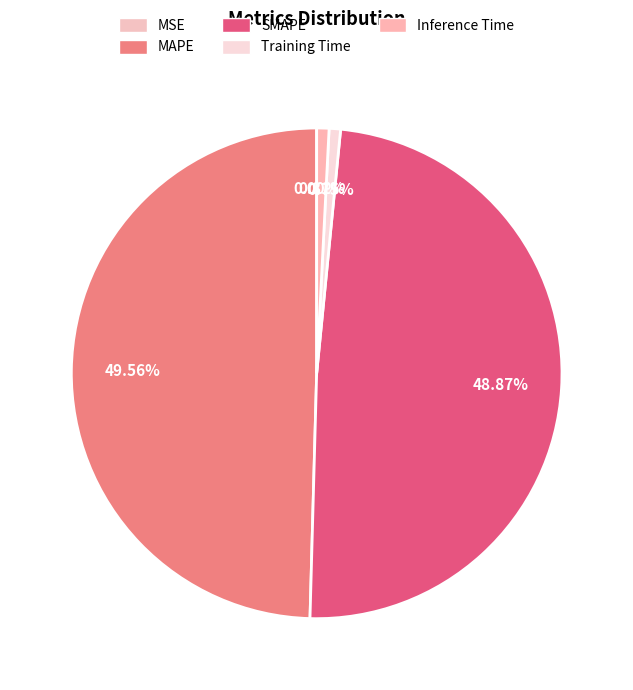

Combined, do Training Time and MAPE account for over 50%?

Yes